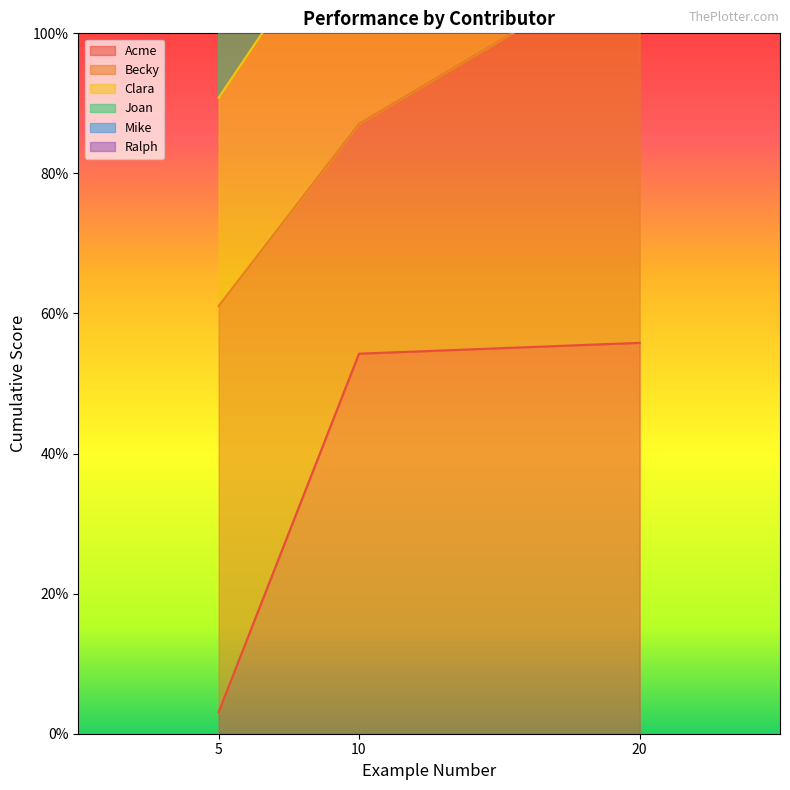

Does the chart have visible grid lines?

No